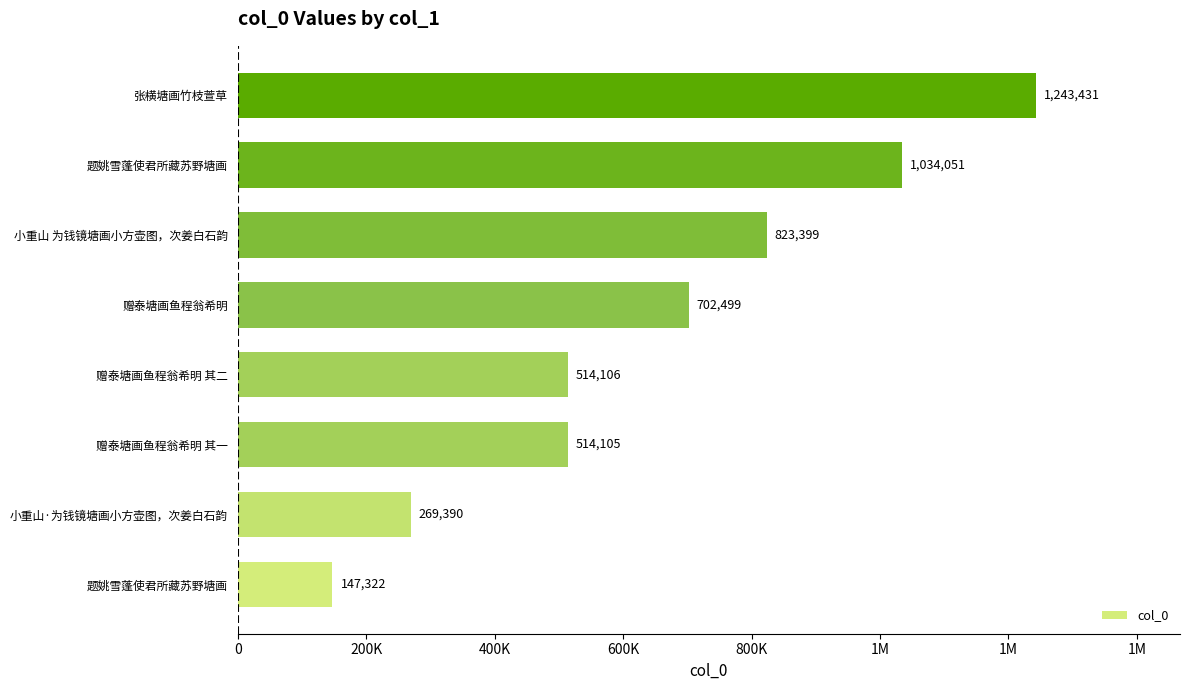

What is the maximum value shown in the chart?

1243431